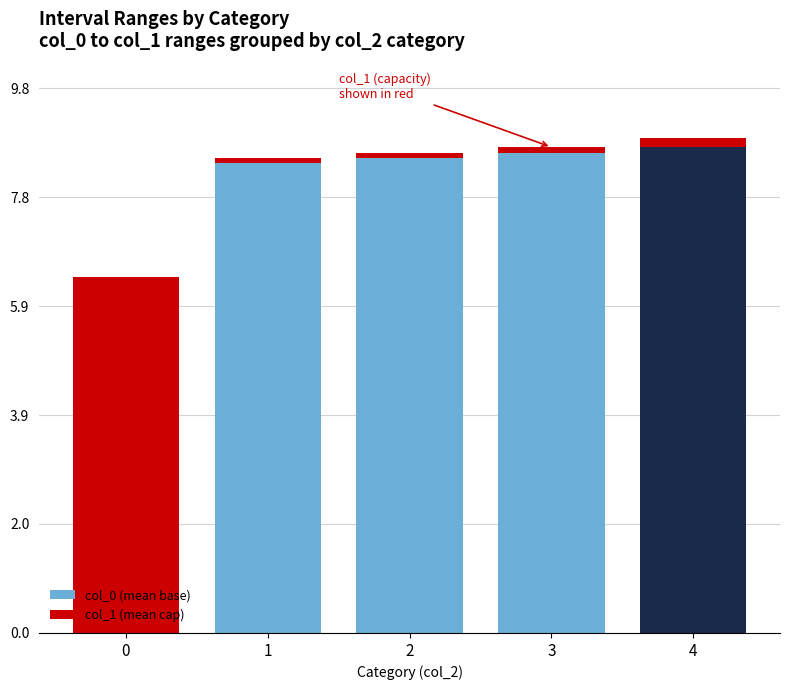

At 3, list the series in order from smallest to largest.

col_1 (mean cap), col_0 (mean base)